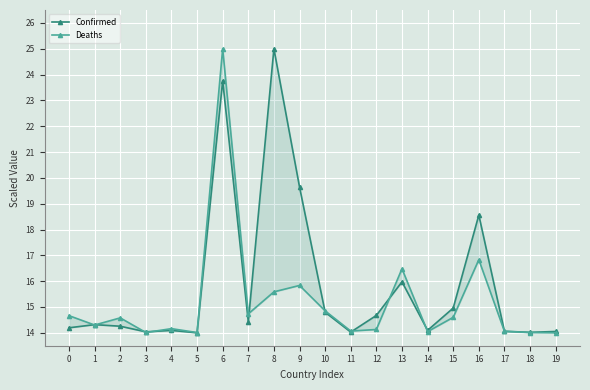

Where do Confirmed and Deaths first cross each other?

0 and 1